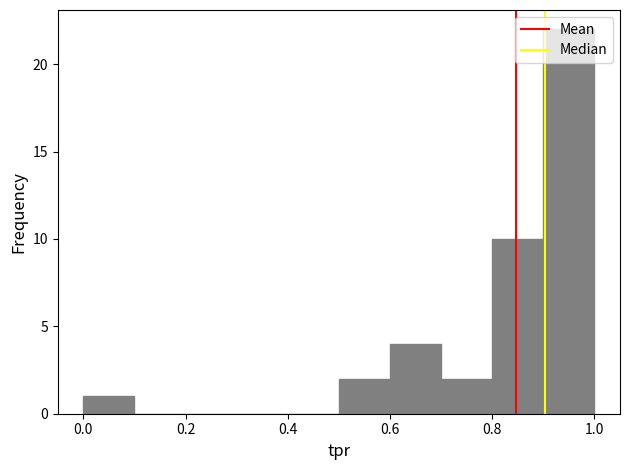

Reading left to right, transcribe this chart: for each bar, give the range it covers on the x-axis and its height. The values are not printed on the chart, so give them approximately, as read against the axis.

0.0 to 0.1: 1
0.1 to 0.2: 0
0.2 to 0.3: 0
0.3 to 0.4: 0
0.4 to 0.5: 0
0.5 to 0.6: 2
0.6 to 0.7: 4
0.7 to 0.8: 2
0.8 to 0.9: 10
0.9 to 1.0: 22